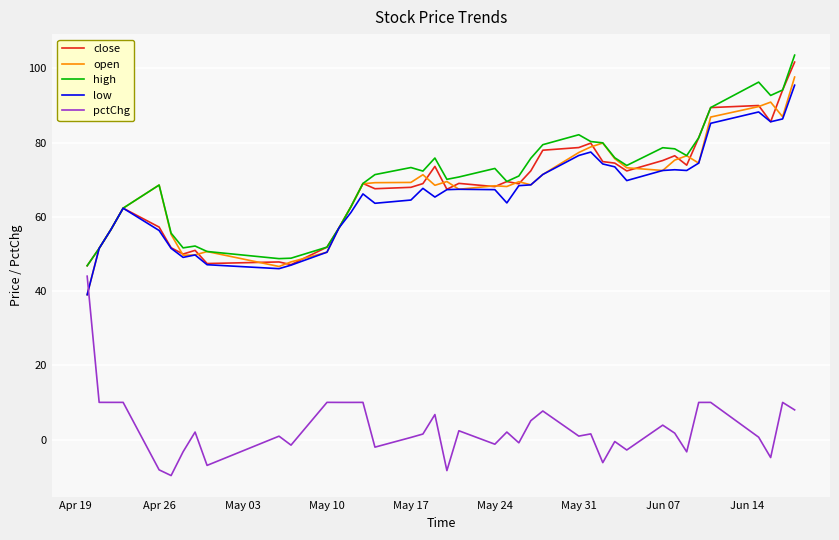

True or false: pctChg and high intersect in this chart.

False